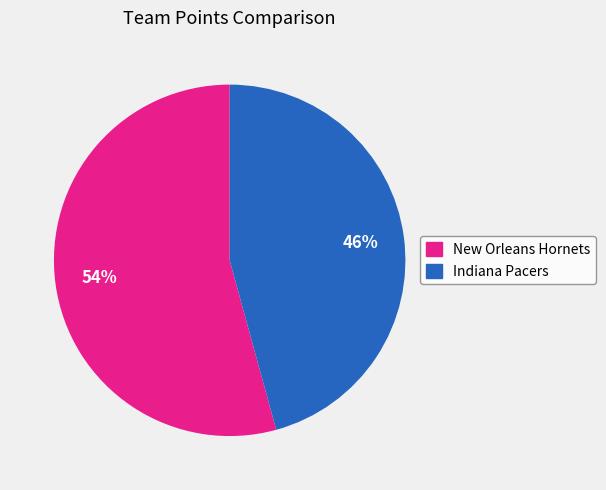

What percentage is the Indiana Pacers slice, to the nearest percent?

46%